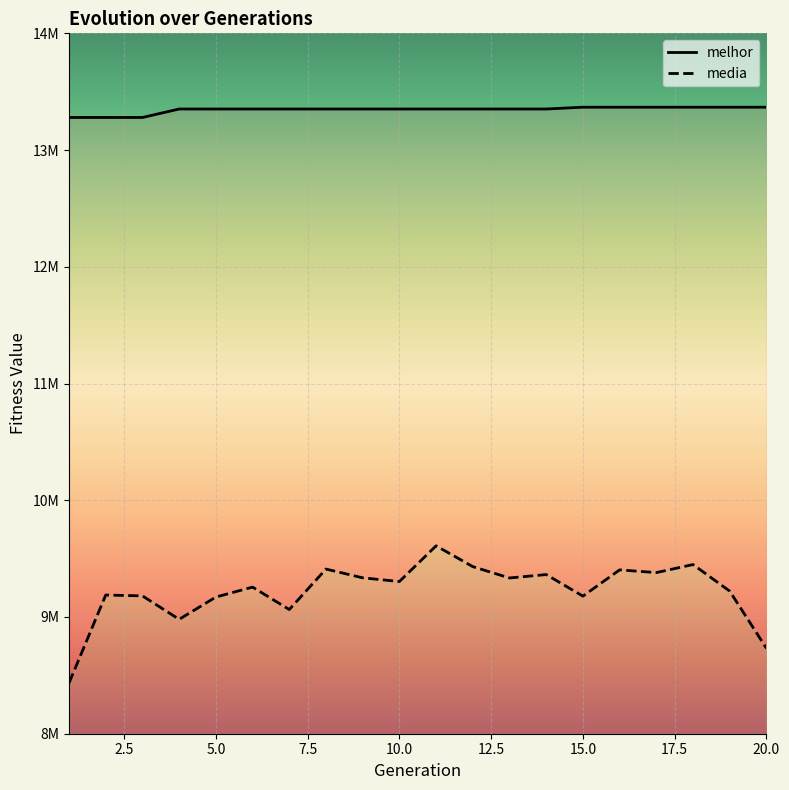

What value does the media series have at 6?

9255885.3